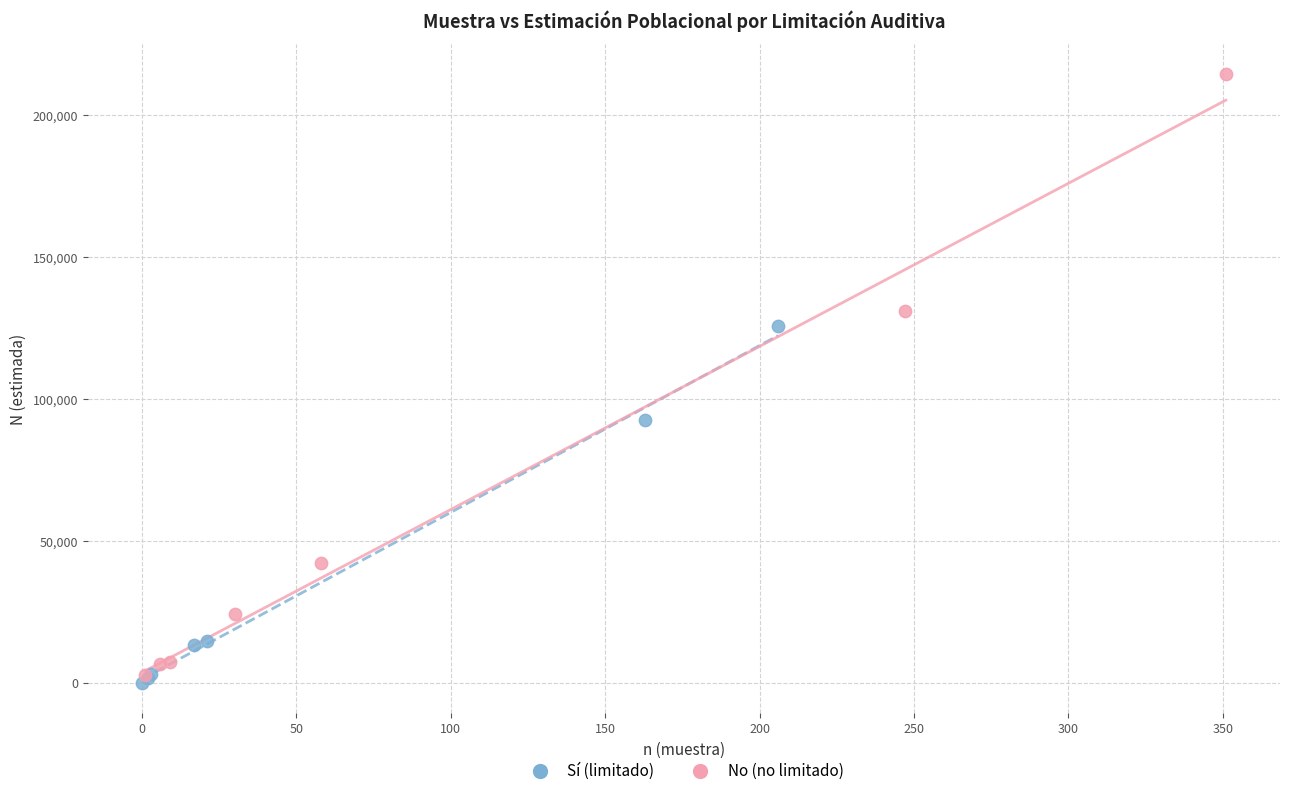

Which series has the largest Y range (max minus min)?

No (no limitado)